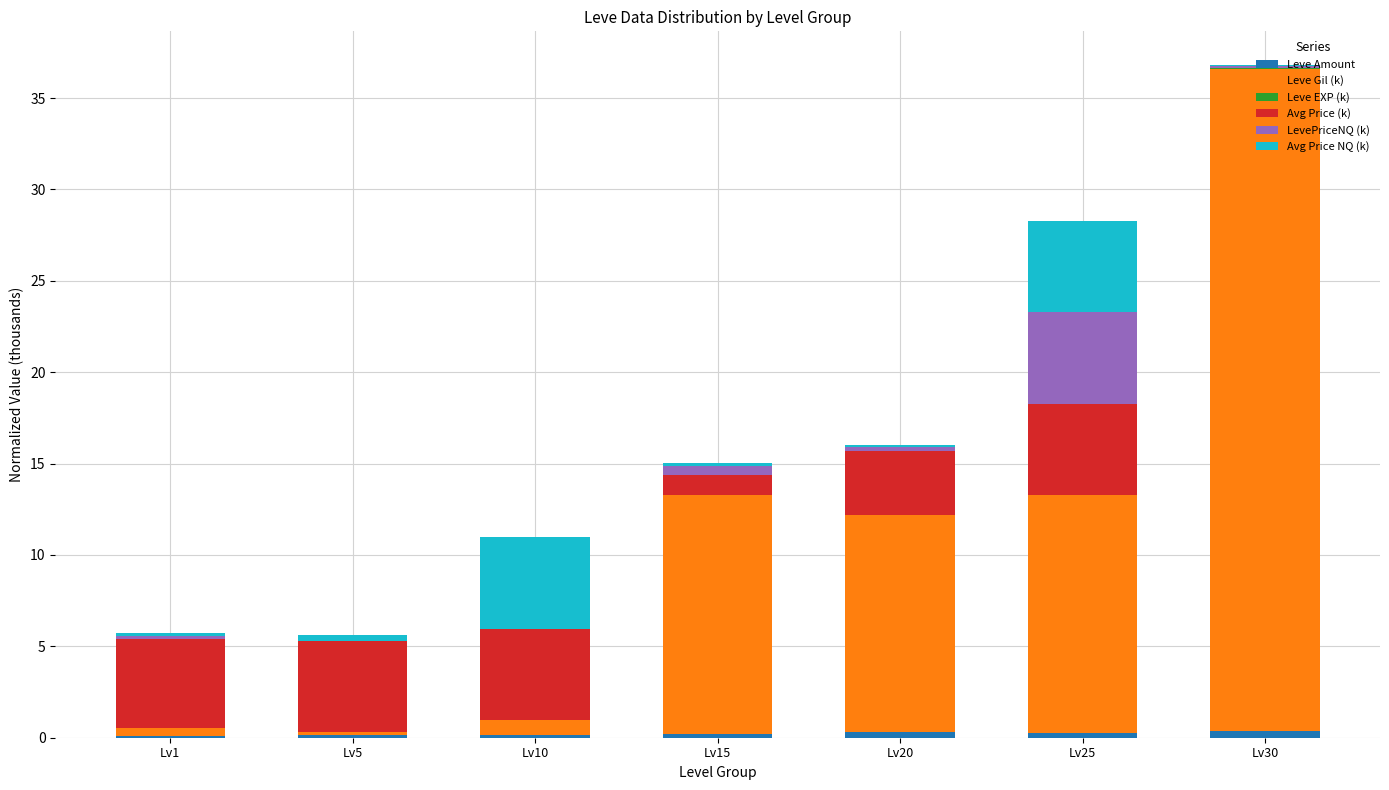

At which category is the sum across all series the highest?

Lv30